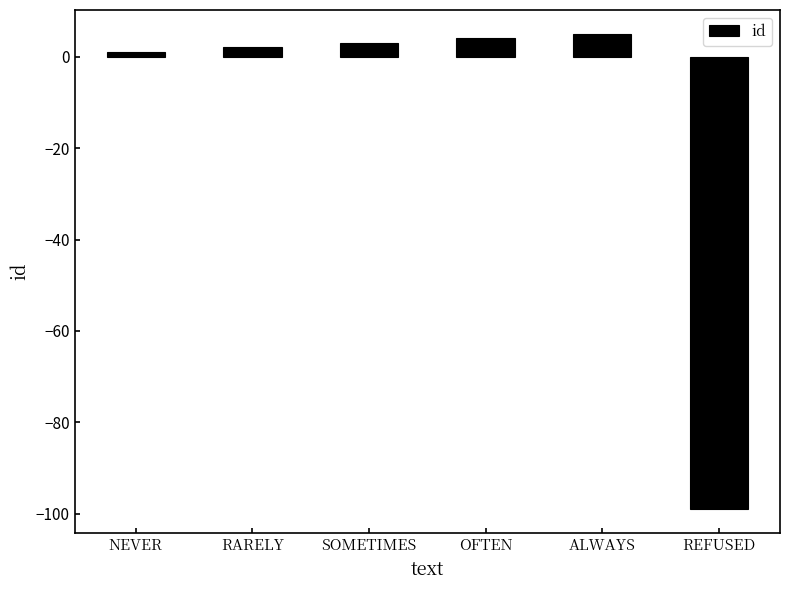

What is the label of the 1st bar from the right?

REFUSED